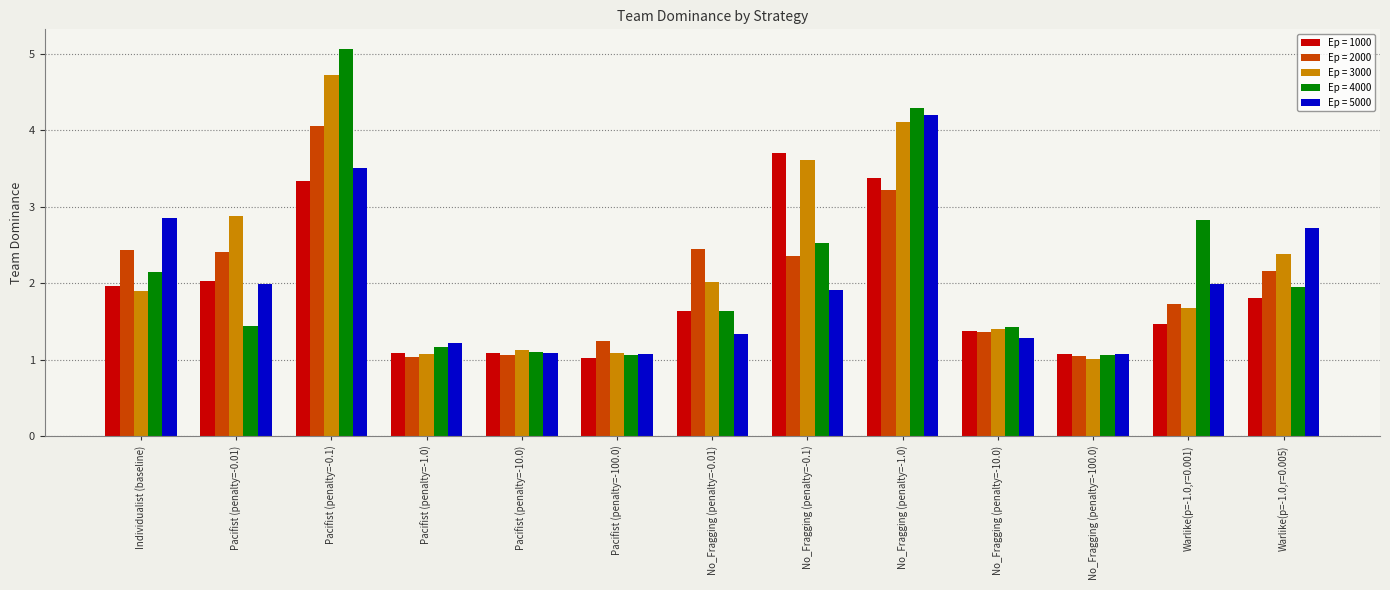

At which category does the chart reach its peak across all series?

Pacifist (penalty=-0.1)